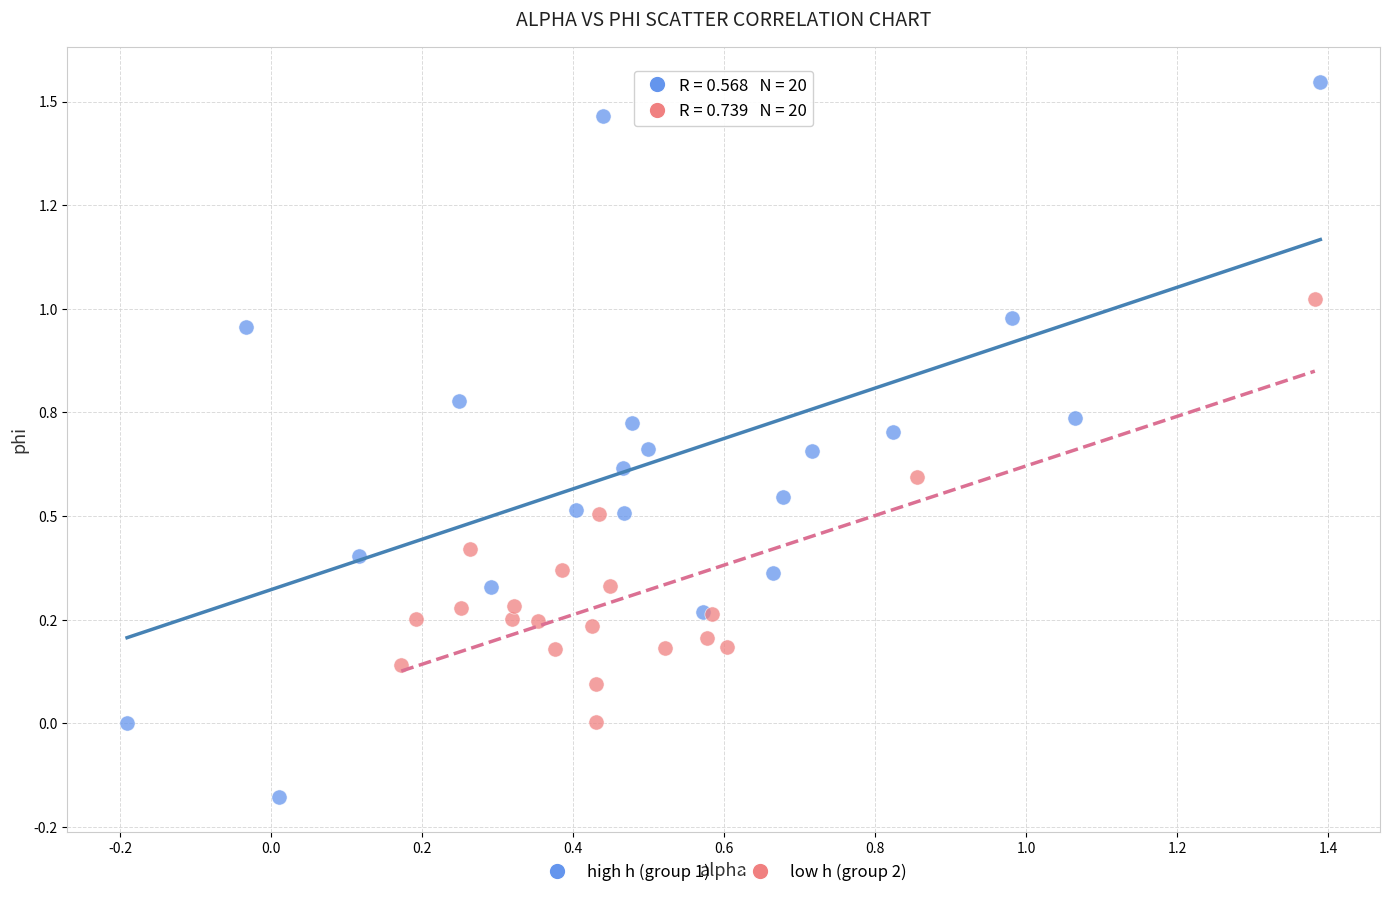

What are all the series names shown in the legend?

high h (group 1), low h (group 2)